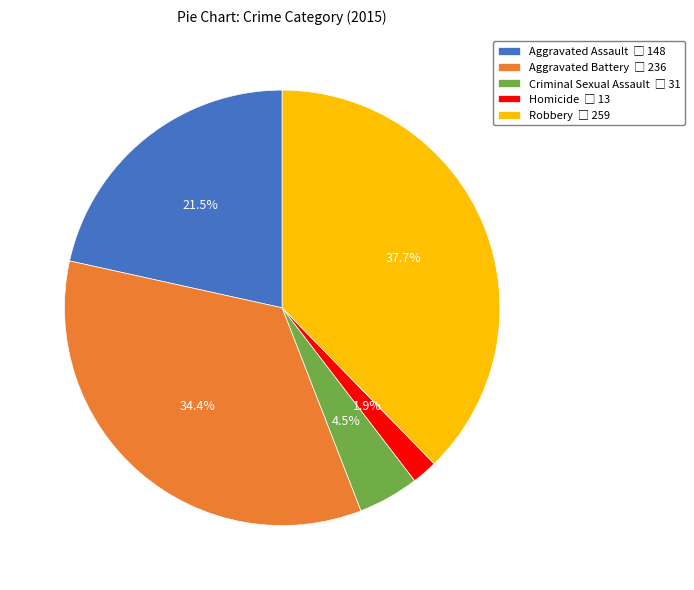

Is Aggravated Battery the majority of the pie?

No